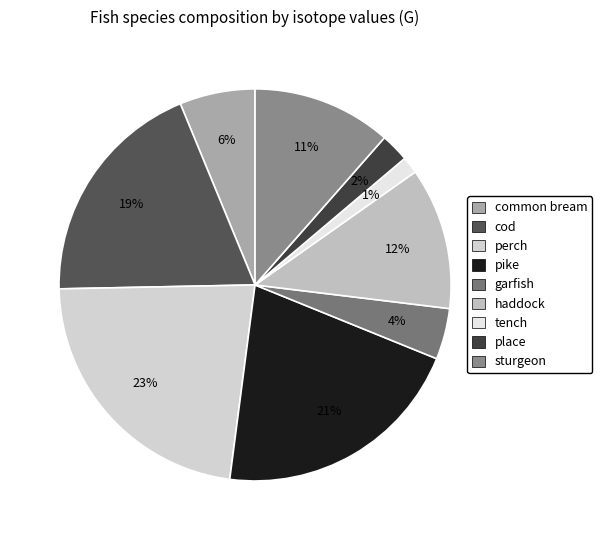

How many segments does this pie chart have?

9